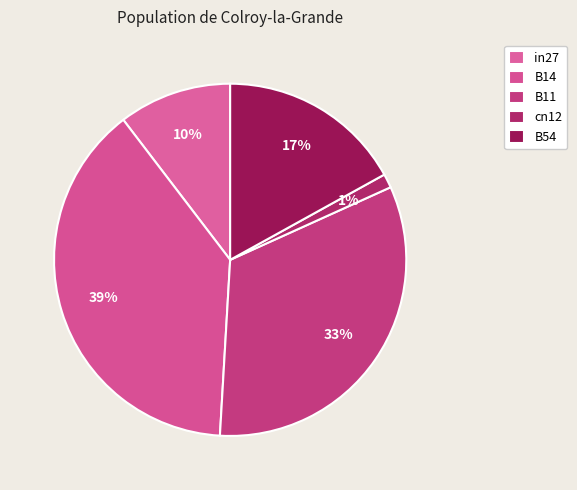

How many slices are in this pie chart?

5